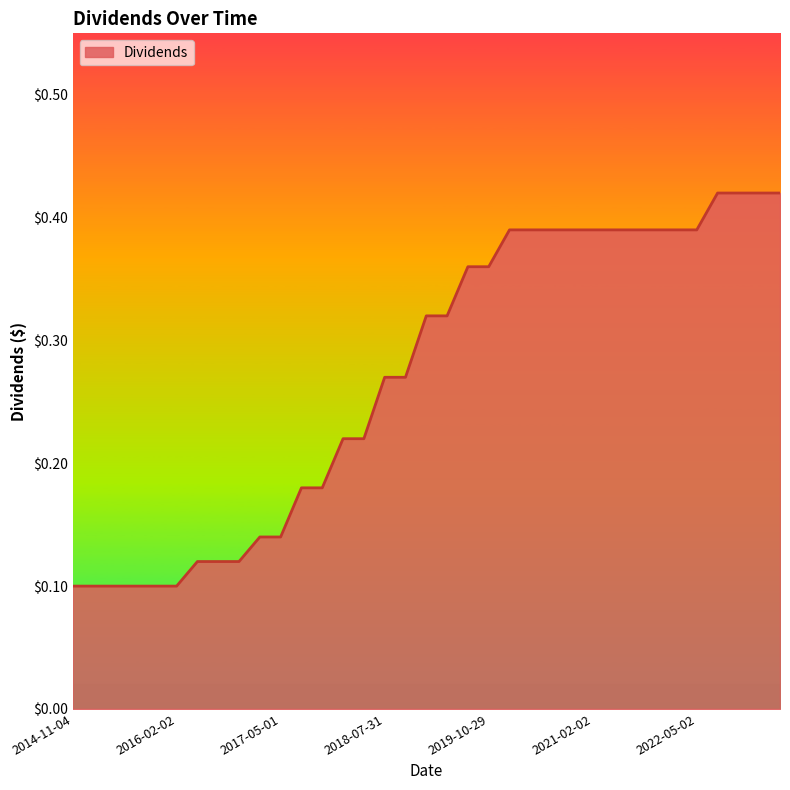

At which label is the value closest to 0?

2014-11-04